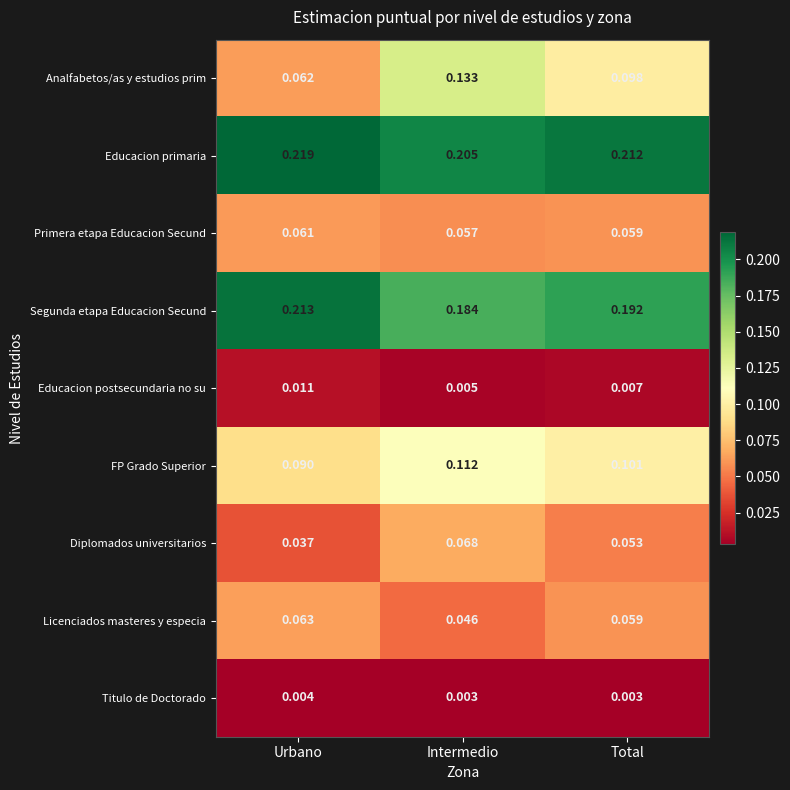

At which label is Segunda etapa Educacion Secund closest to 0?

Intermedio